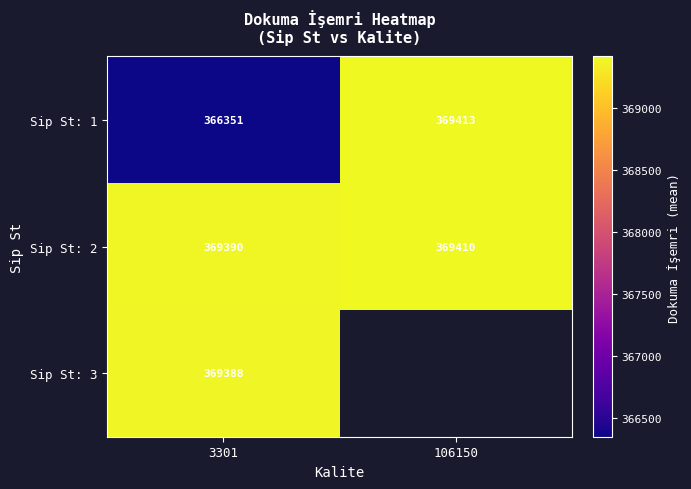

Is the value of Sip St: 1 at 106150 greater than the value of Sip St: 3 at 3301?

Yes